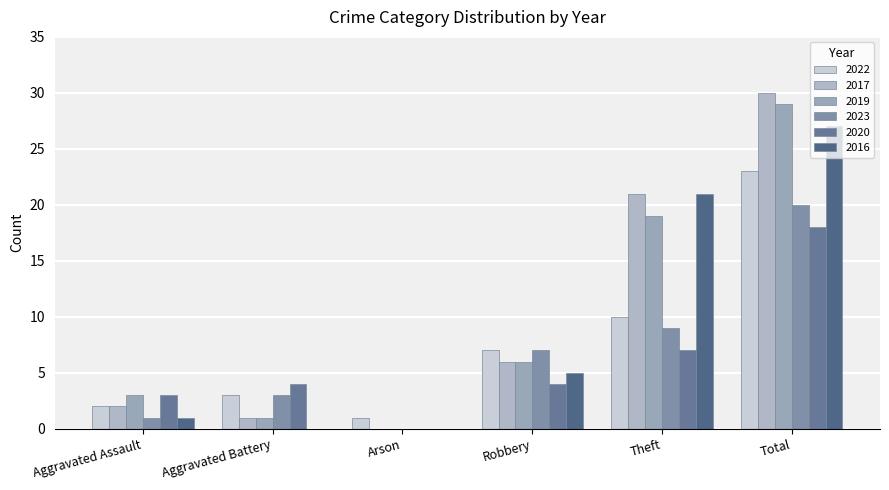

True or false: 2023 has a value of 9 at Theft.

True